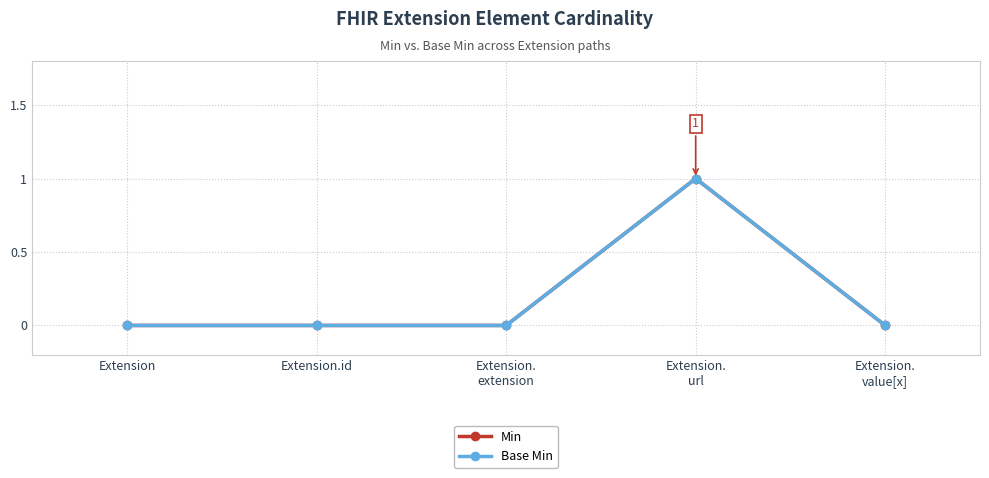

At Extension.
value[x], list the series in order from smallest to largest.

Min, Base Min